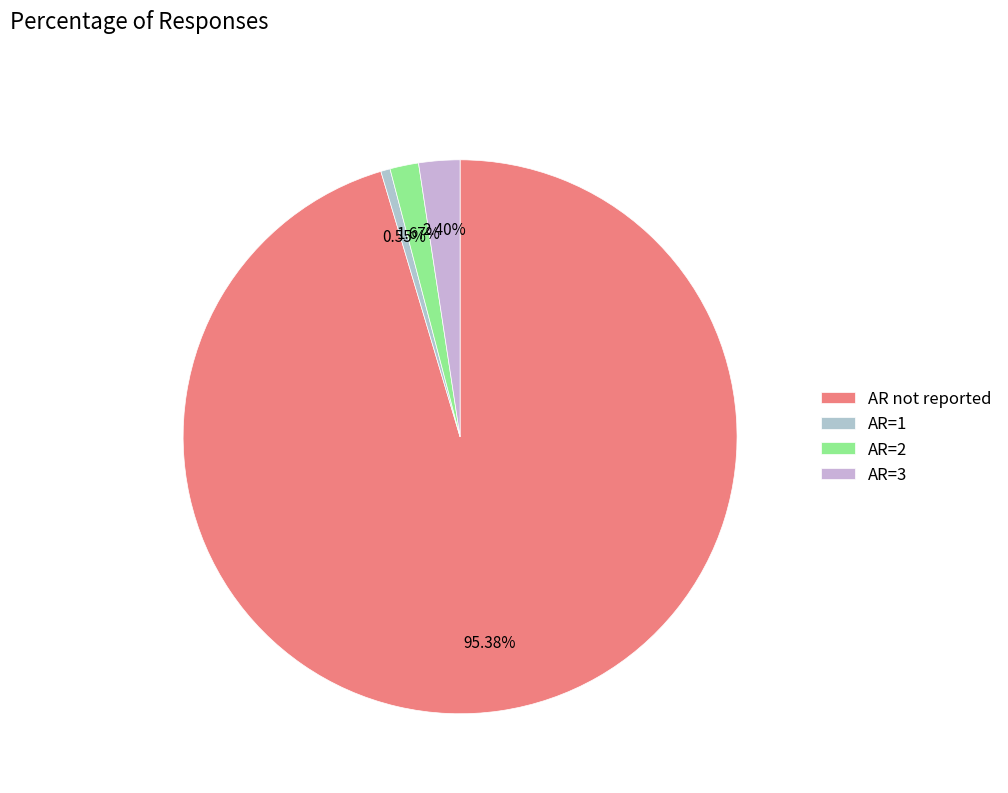

How many slices are in this pie chart?

4